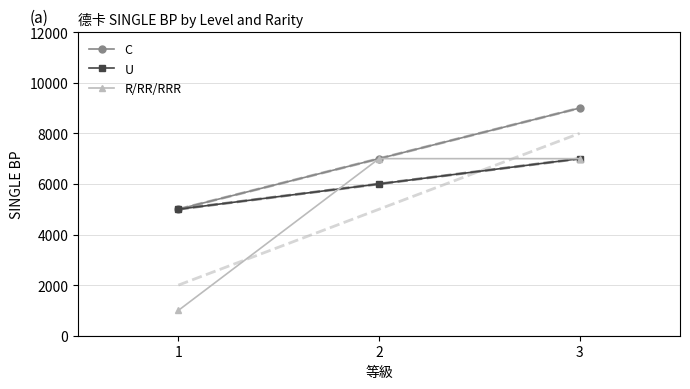

What is the minimum value for C?

5000